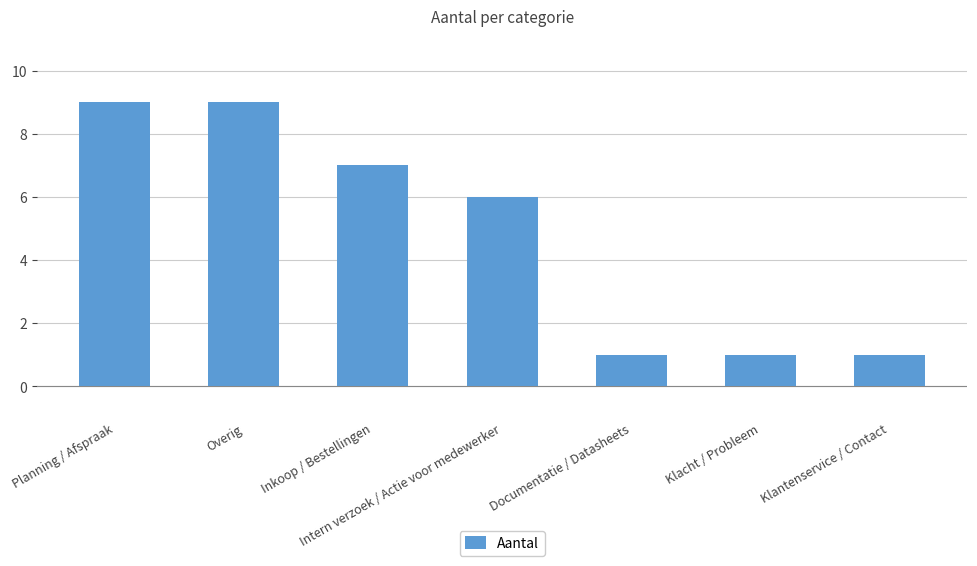

Reading right to left, transcribe all the data shown in this chart.

1	1	1	6	7	9	9